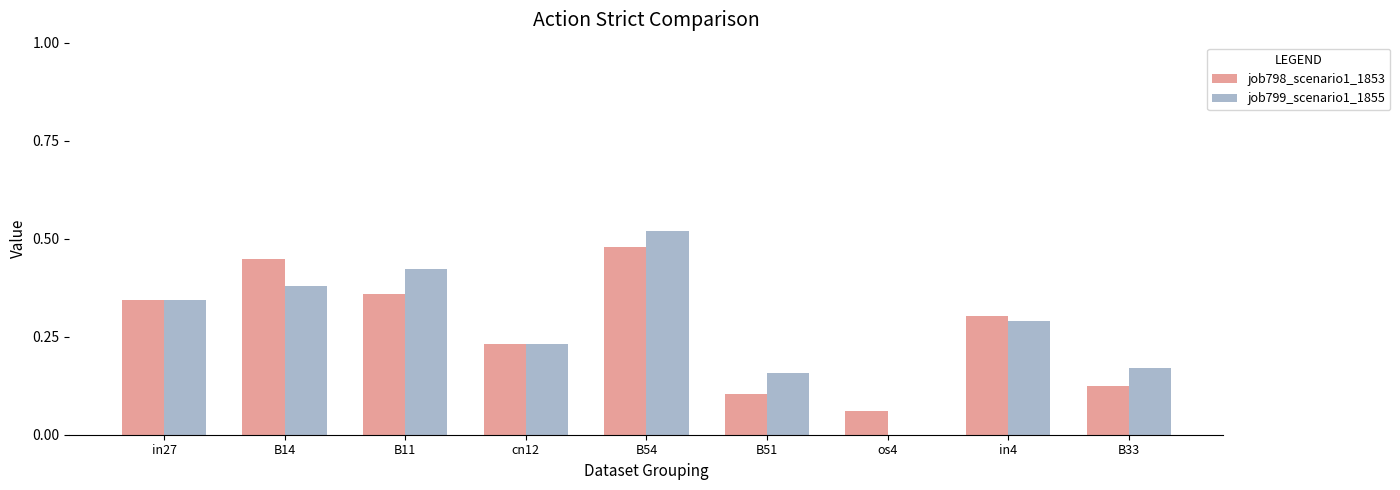

What is the sum of all job799_scenario1_1855 values?

2.5